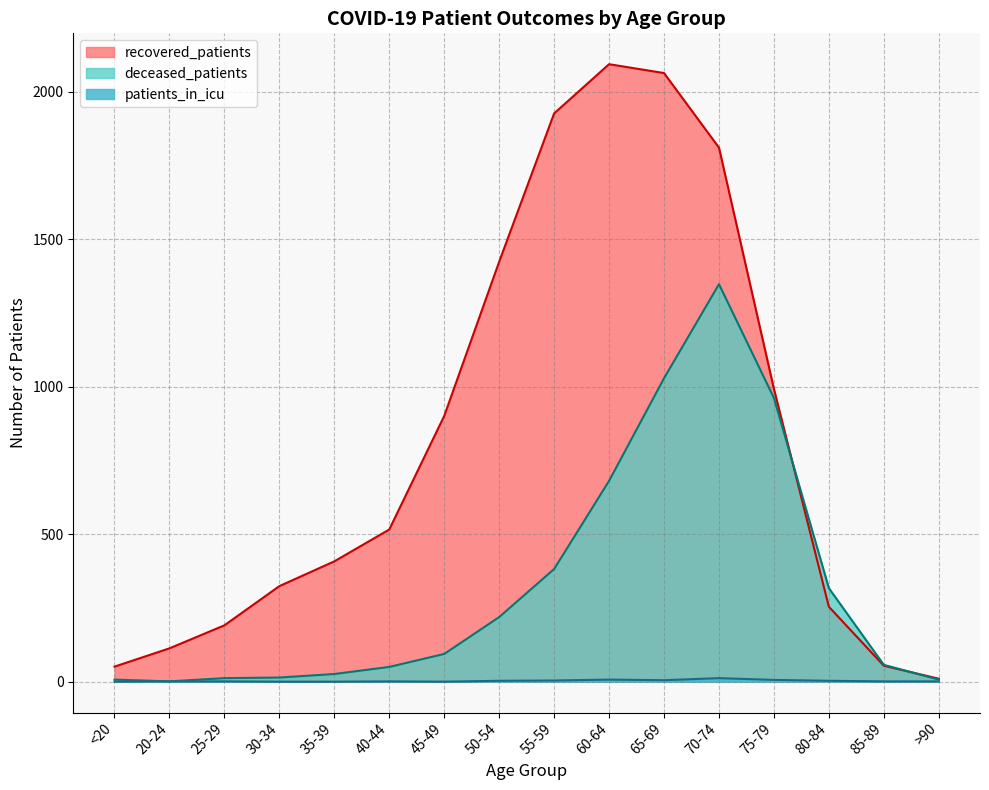

What is the label of the 13th point from the right?

30-34